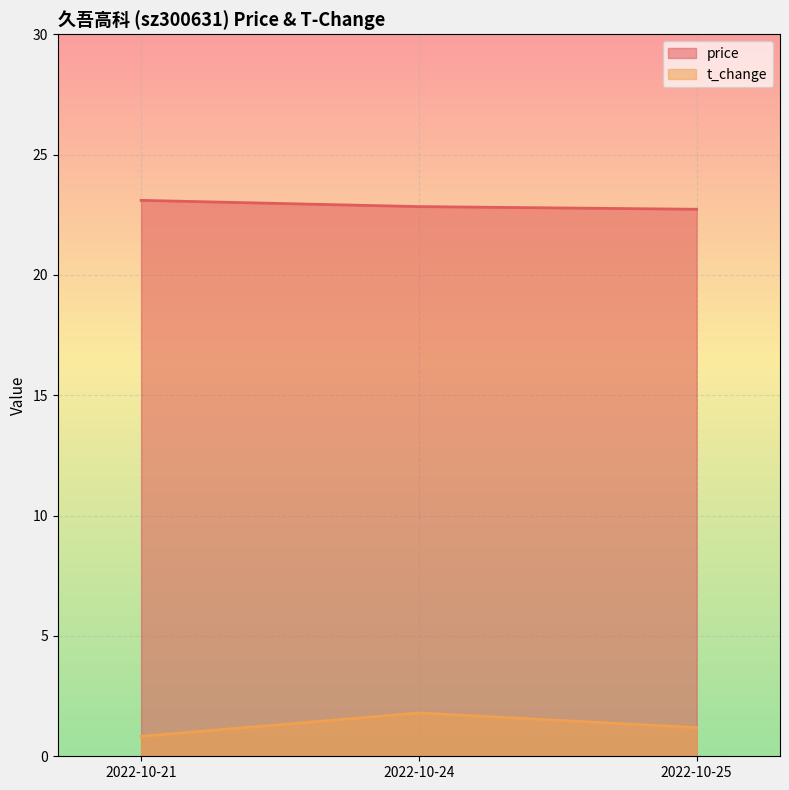

Reading left to right, extract all data points from this chart.

price: 2022-10-21=23.1	2022-10-24=22.8	2022-10-25=22.7
t_change: 2022-10-21=0.8	2022-10-24=1.8	2022-10-25=1.2